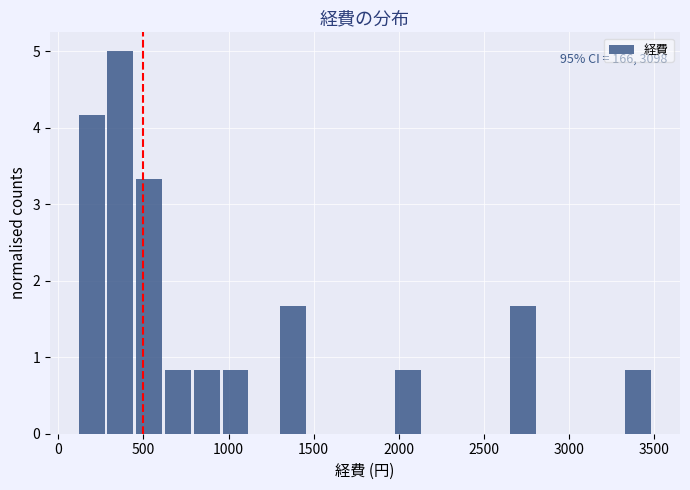

Read against the x-axis, roughly where is the centre of the tallest bar?

350